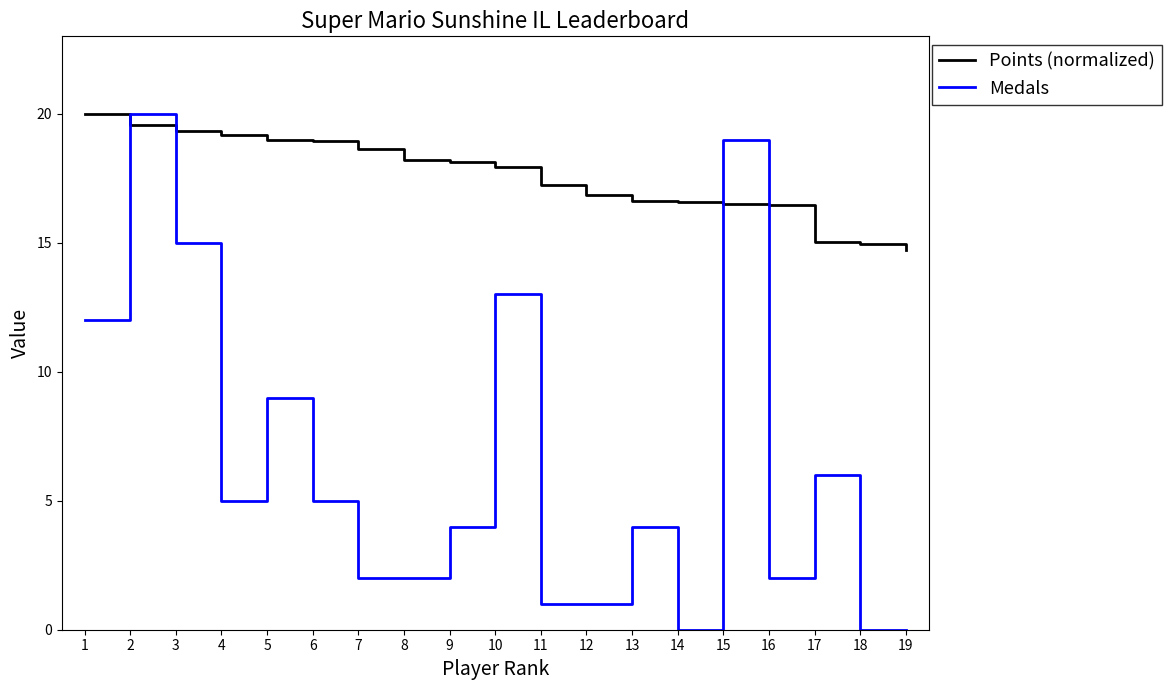

Which series has the widest spread of values?

Medals